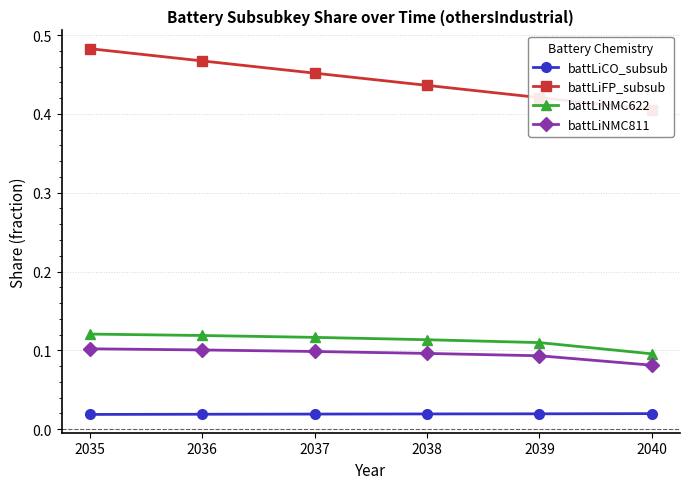

The value of battLiNMC622 at 2040 is 0.1. True or false?

True